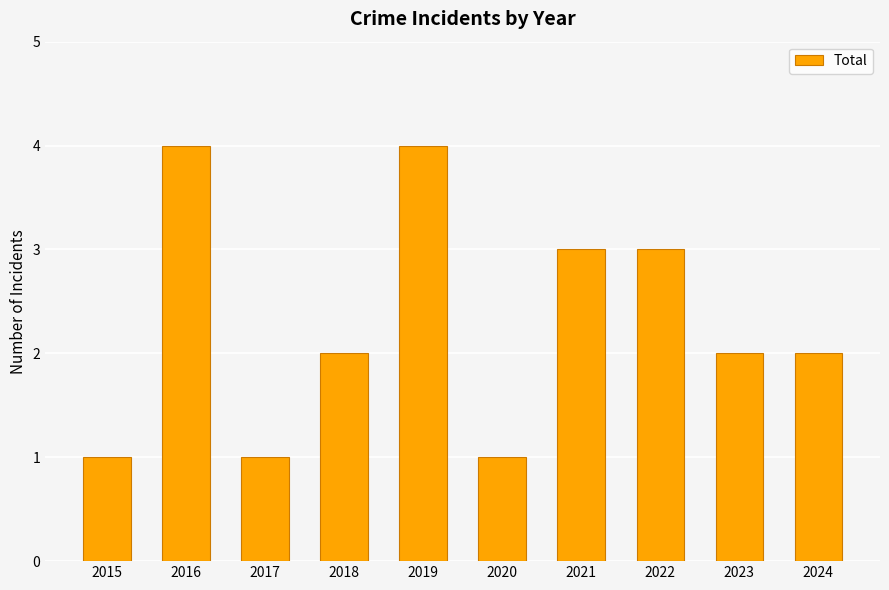

Reading left to right, extract all data points from this chart.

2015=1	2016=4	2017=1	2018=2	2019=4	2020=1	2021=3	2022=3	2023=2	2024=2